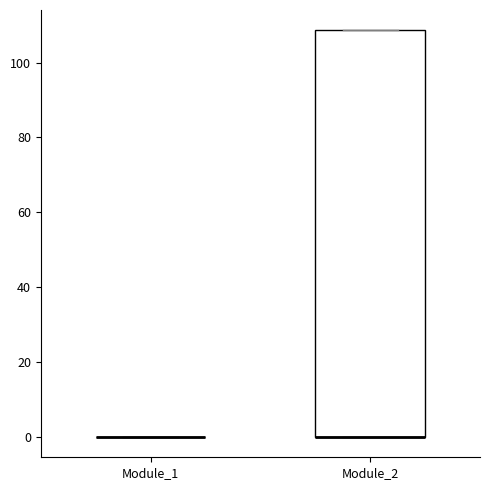

Reading left to right, read every box against the y-axis: the position of its median line, the range the box covers, and the ends of its whiskers. The values are not printed on the chart, so give them approximately, as read against the axis.

Module_1: box collapsed to a line at 0, whiskers 0 to 0
Module_2: median 0 (drawn on the box's lower edge), box 0 to 108, whiskers 0 to 108